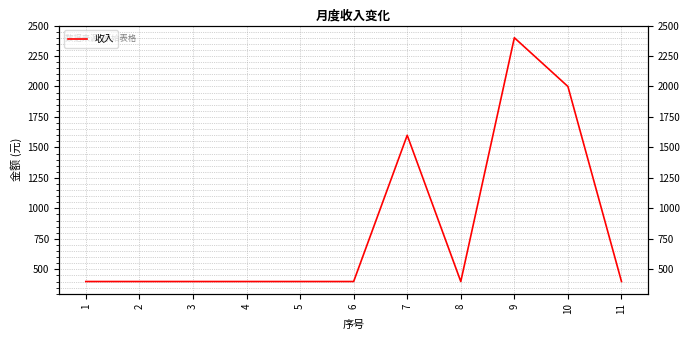

Rank the categories by value from highest to lowest.

9, 10, 7, 1, 2, 3, 4, 5, 6, 8, 11